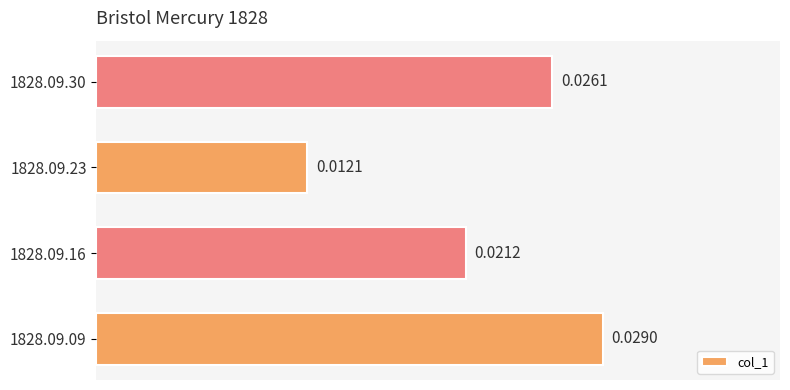

Between 1828.09.09 and 1828.09.16, which is larger?

1828.09.09